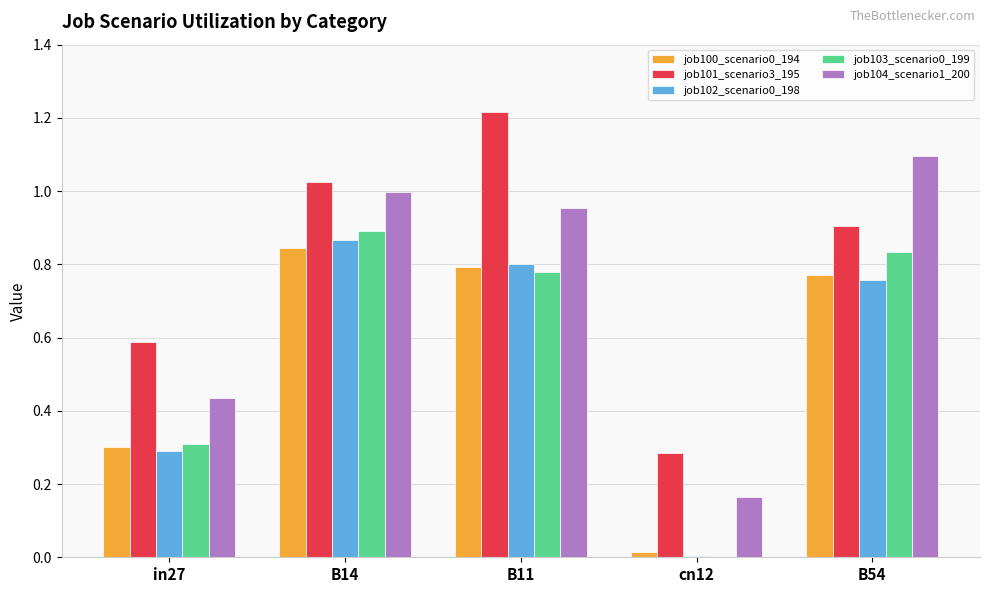

Between in27 and B54, which series saw the biggest shift?

job104_scenario1_200